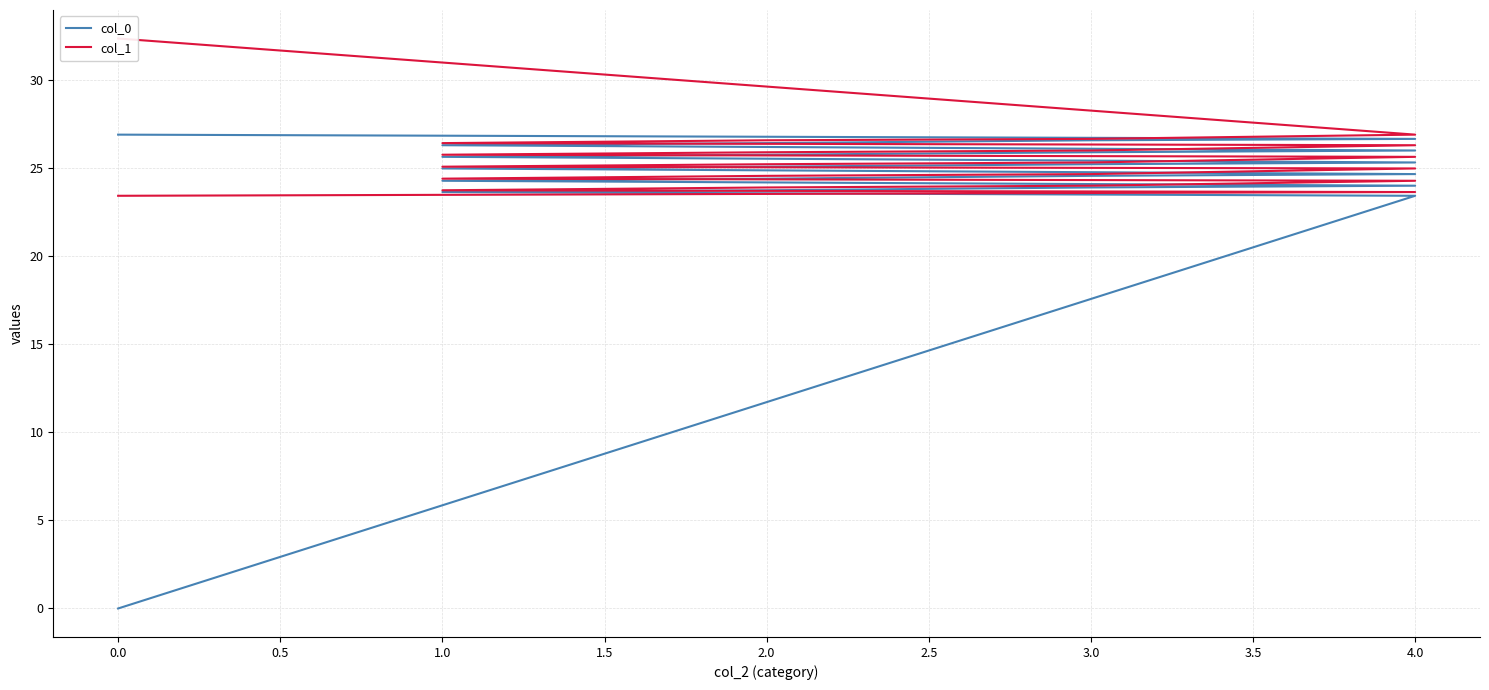

What are all the series names shown in the legend?

col_0, col_1